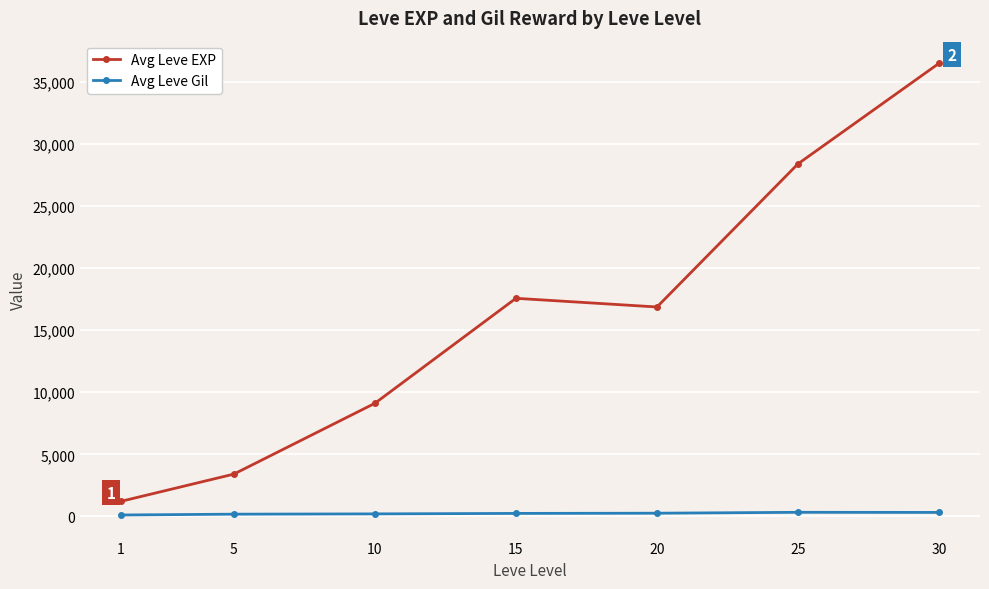

List the labels in order of Avg Leve EXP value, largest first.

30, 25, 15, 20, 10, 5, 1